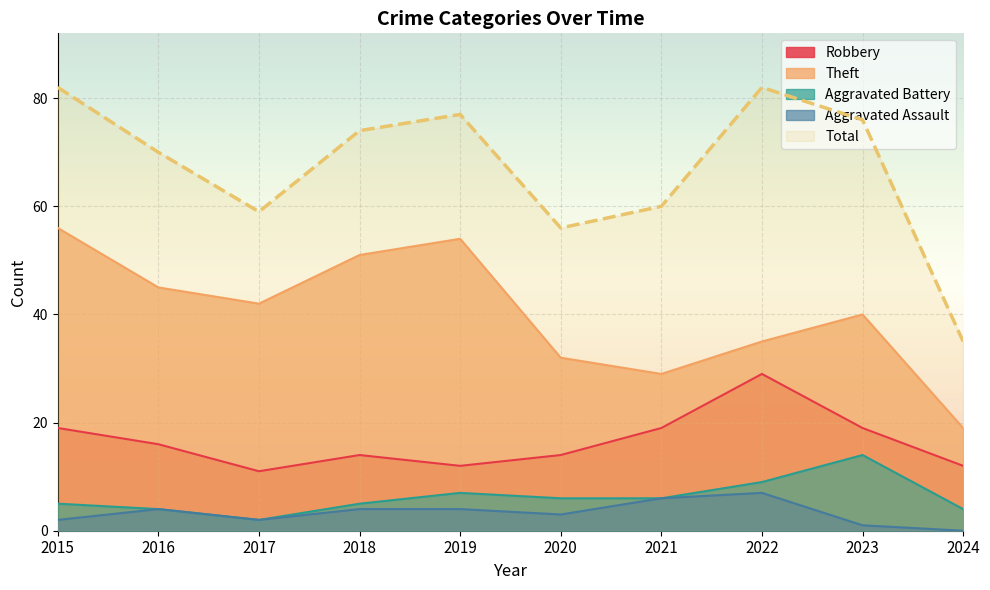

Reading left to right, extract all data points from this chart.

Robbery: 2015=19	2016=16	2017=11	2018=14	2019=12	2020=14	2021=19	2022=29	2023=19	2024=12
Theft: 2015=56	2016=45	2017=42	2018=51	2019=54	2020=32	2021=29	2022=35	2023=40	2024=19
Aggravated Battery: 2015=5	2016=4	2017=2	2018=5	2019=7	2020=6	2021=6	2022=9	2023=14	2024=4
Aggravated Assault: 2015=2	2016=4	2017=2	2018=4	2019=4	2020=3	2021=6	2022=7	2023=1	2024=0
Total: 2015=82	2016=70	2017=59	2018=74	2019=77	2020=56	2021=60	2022=82	2023=76	2024=35